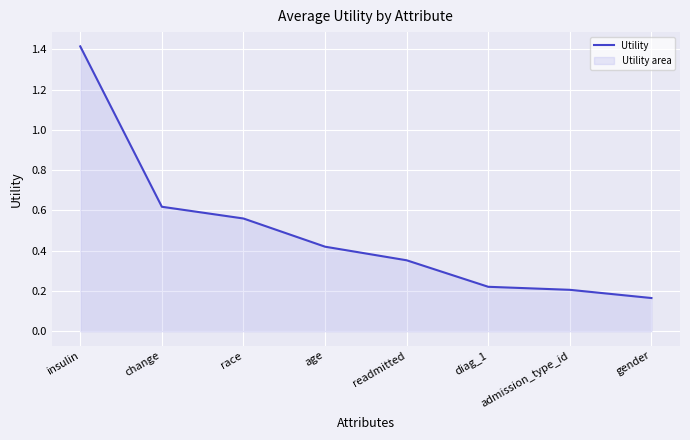

Reading left to right, what are all the values shown in this chart?

insulin=1.4	change=0.6	race=0.6	age=0.4	readmitted=0.4	diag_1=0.2	admission_type_id=0.2	gender=0.2